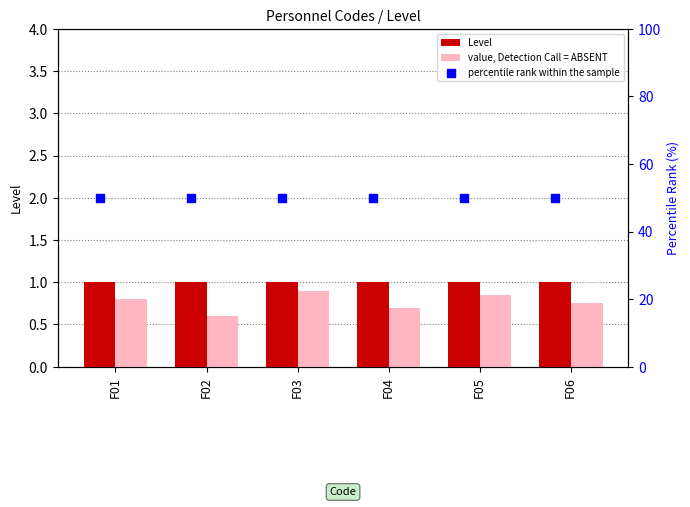

Which series contains the lowest Y value?

value, Detection Call = ABSENT